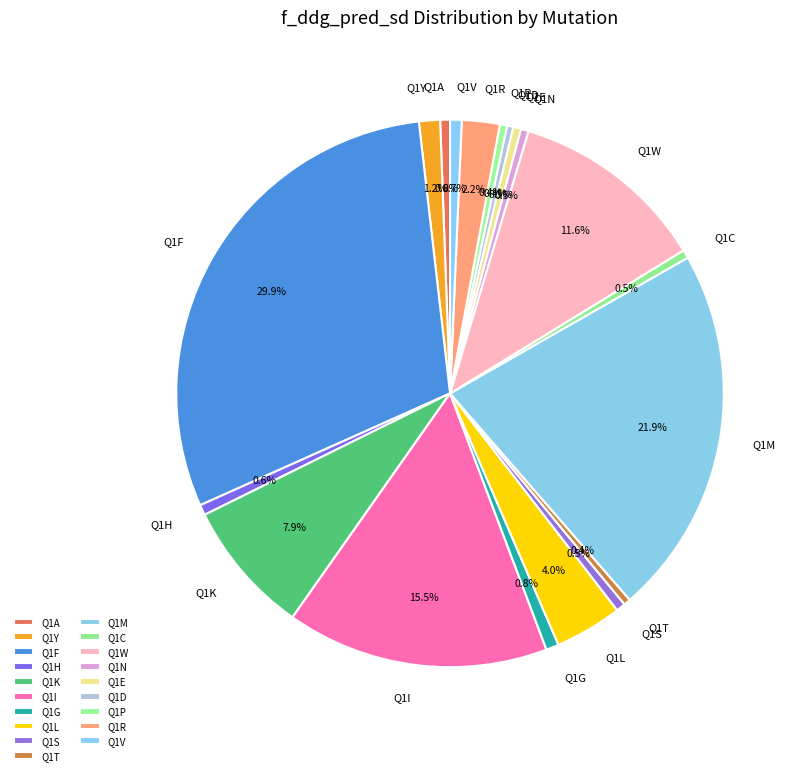

Which category has the biggest portion of the pie?

Q1F